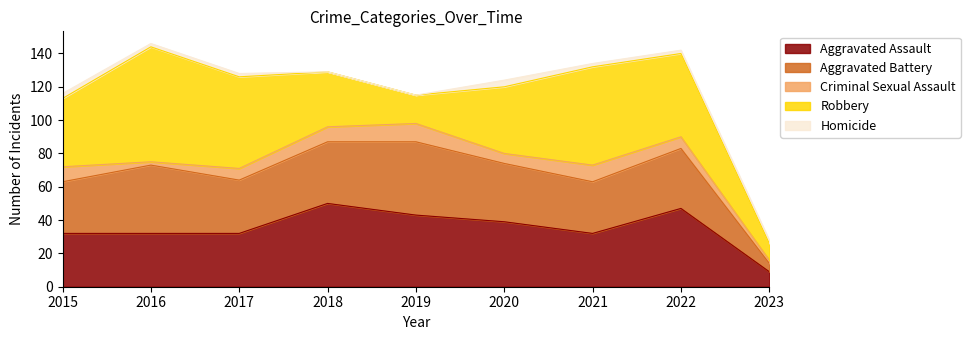

At how many categories does at least one series exceed 30?

8